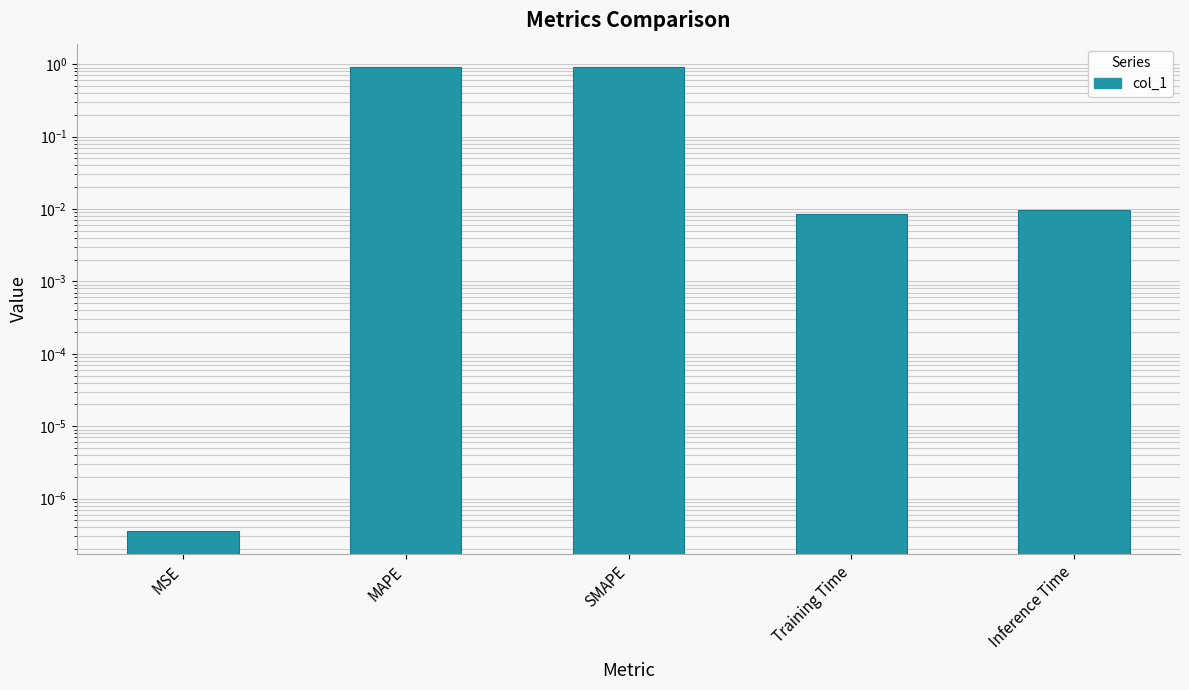

What is the average value?

0.4